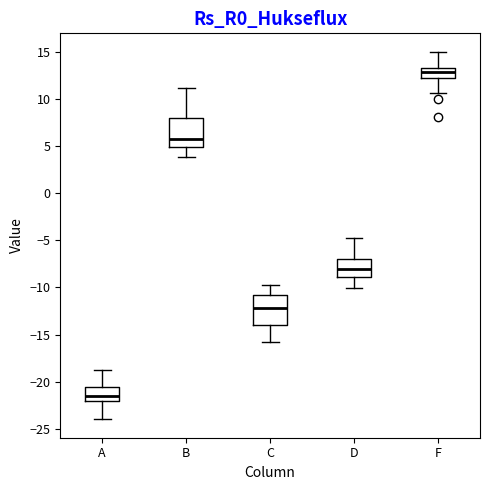

Which box has the highest median line?

F